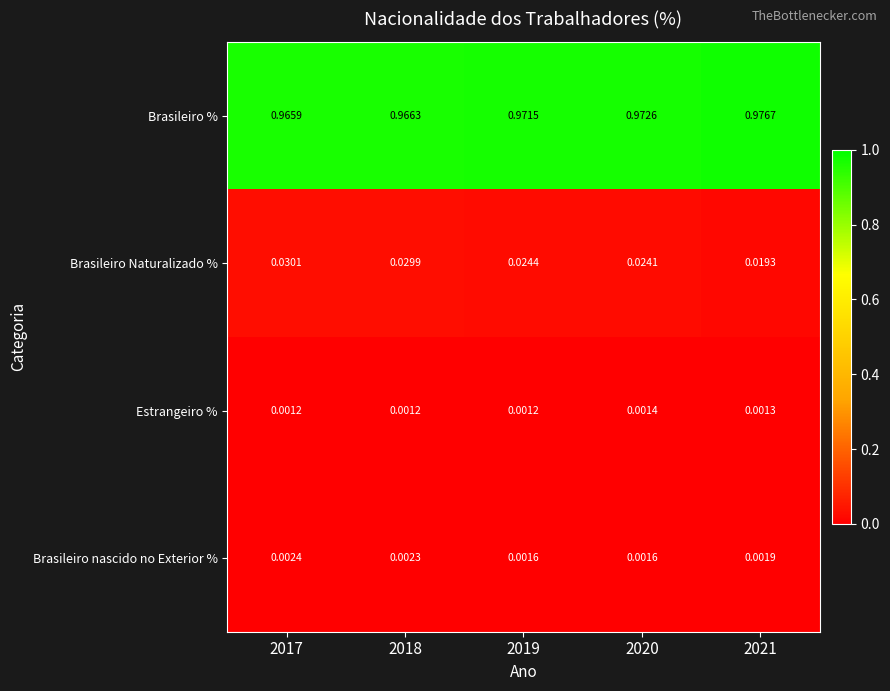

Between 2017 and 2018, which series saw the biggest shift?

Brasileiro %